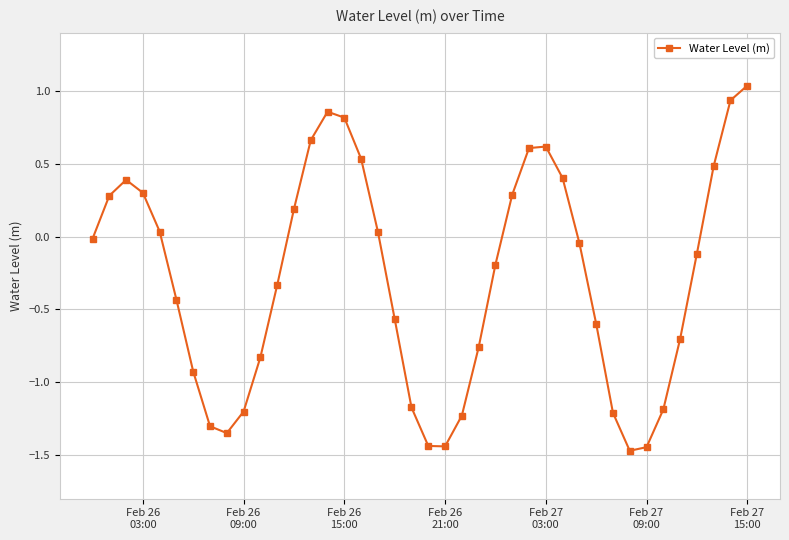

What is the smallest value displayed?

-1.5